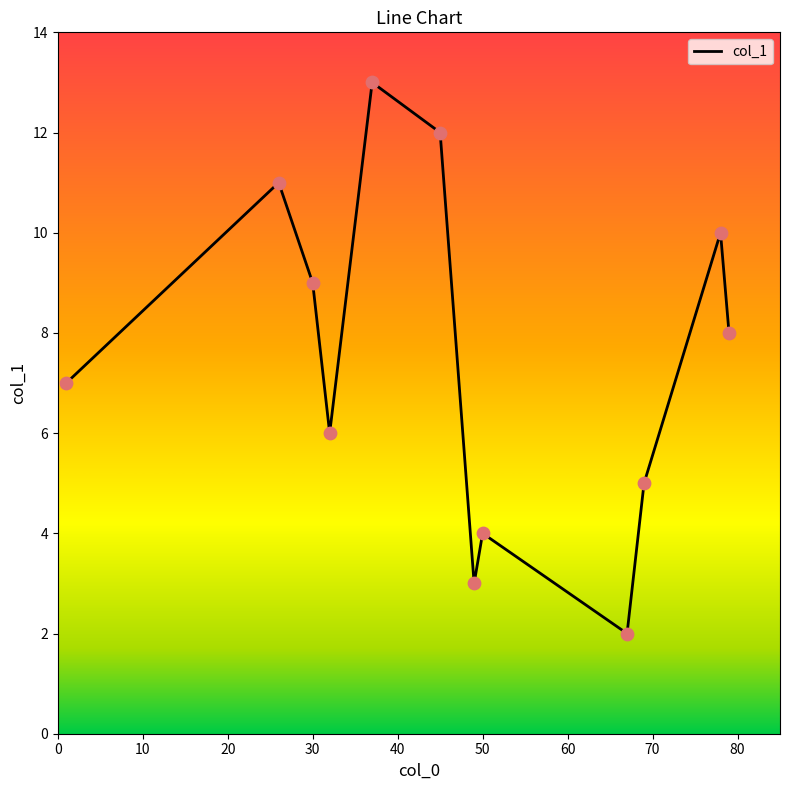

What is the smallest value displayed?

2.0